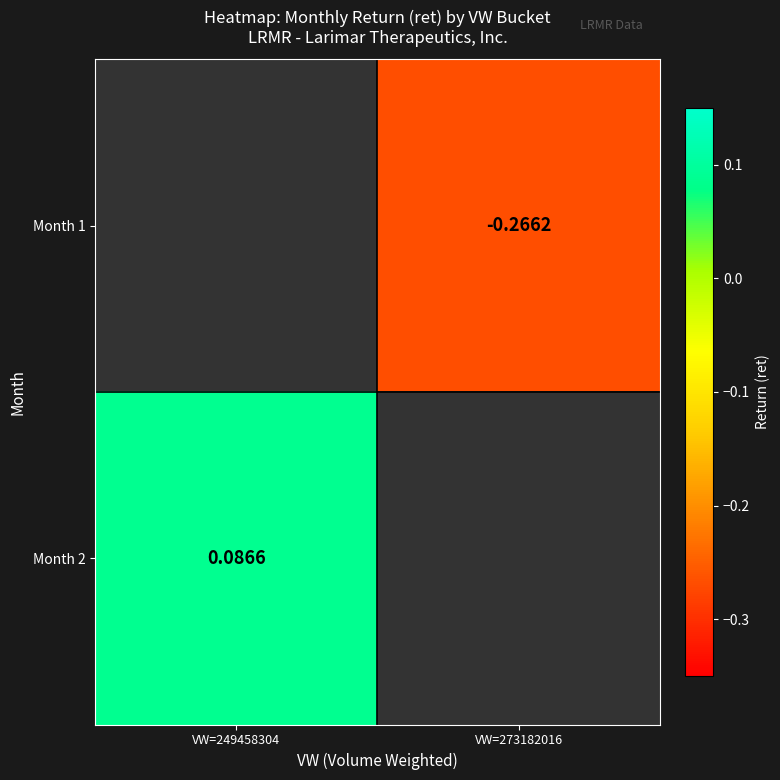

Is the value of Month 1 at VW=273182016 greater than the value of Month 2 at VW=249458304?

No